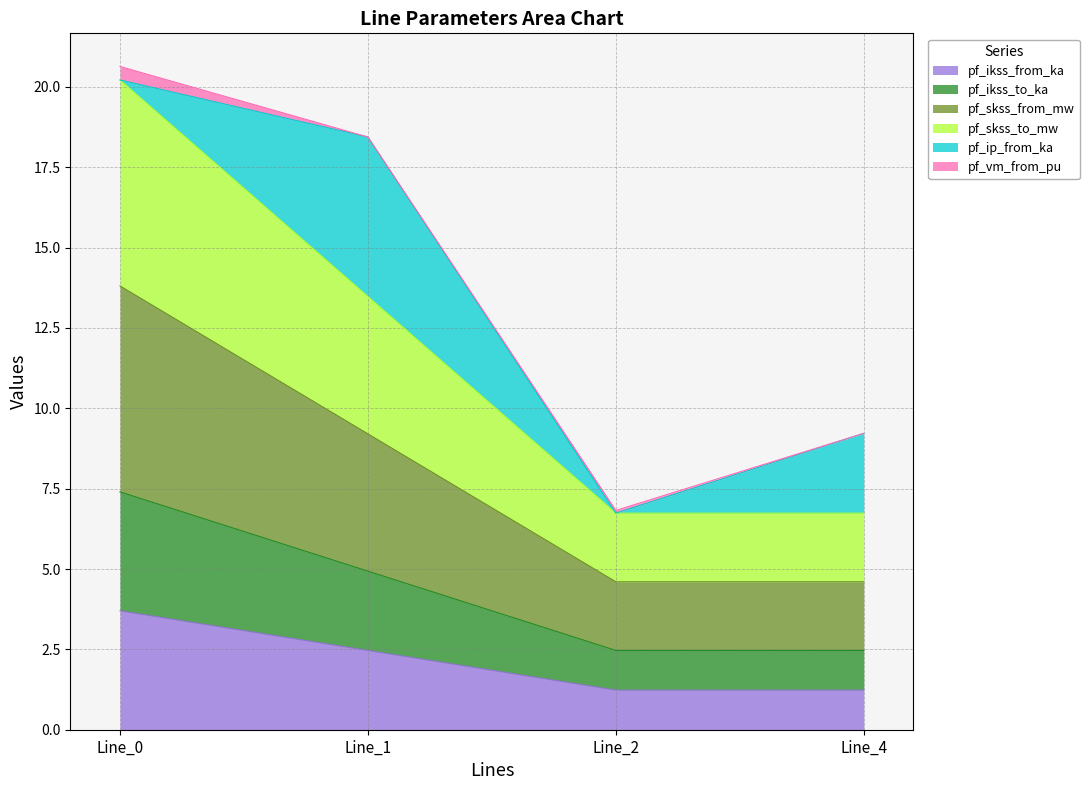

True or false: pf_ikss_to_ka has more than 1 interior local peaks.

False